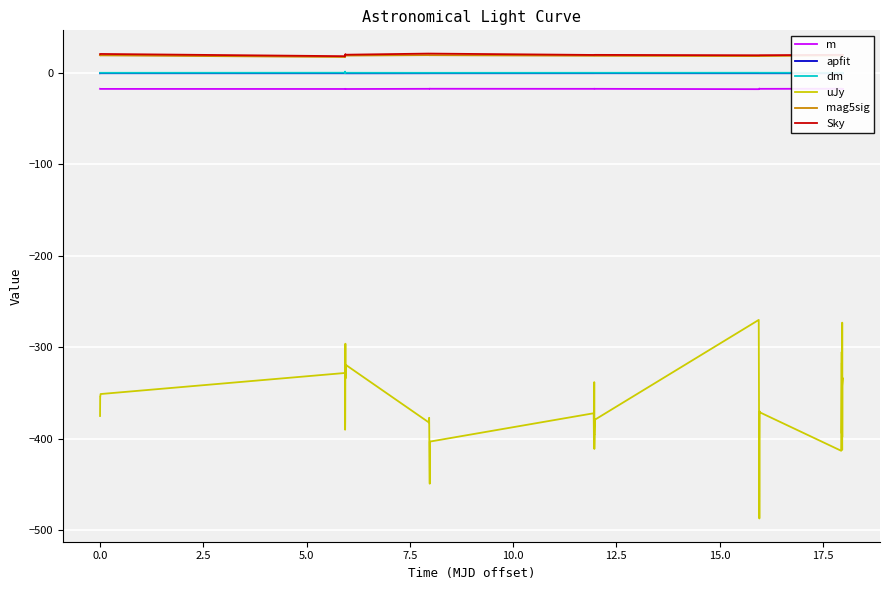

What is the smallest value displayed?

-487.0